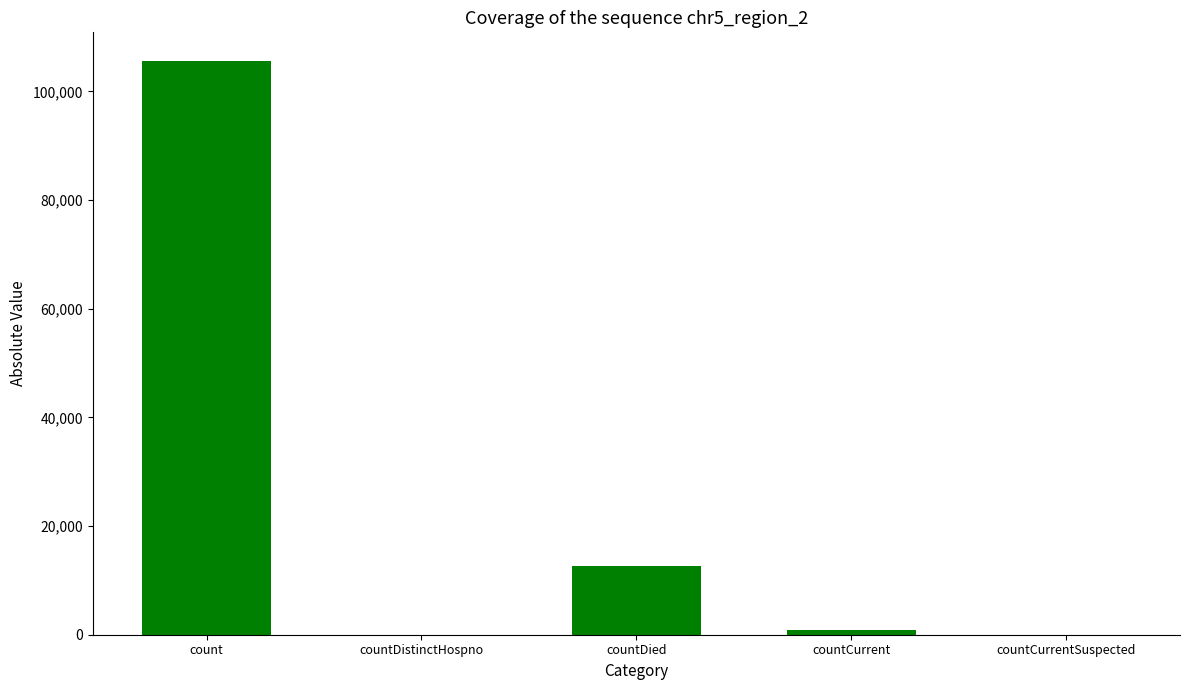

Count the number of categories in the chart.

5